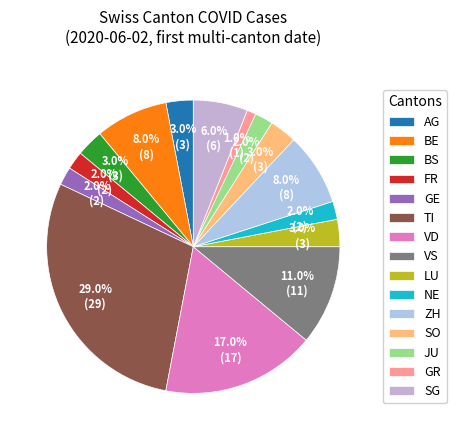

Count the number of slices in the pie.

15